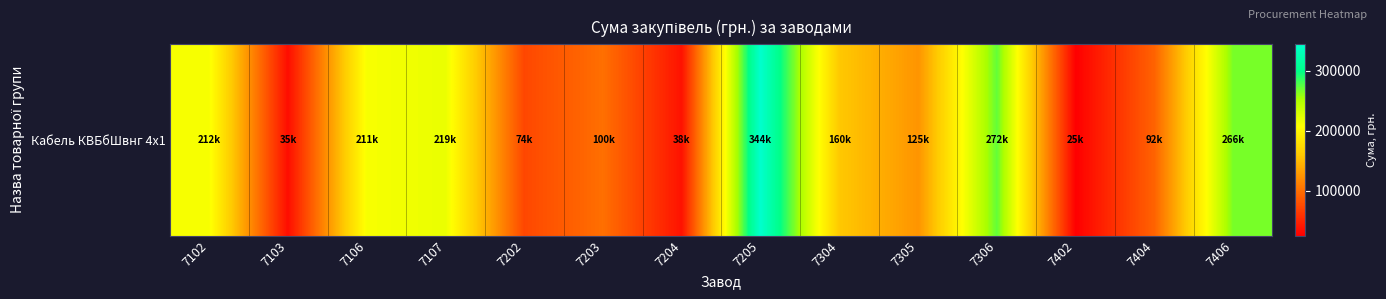

What is the sum of the values at 7202 and 7402?

99313.7